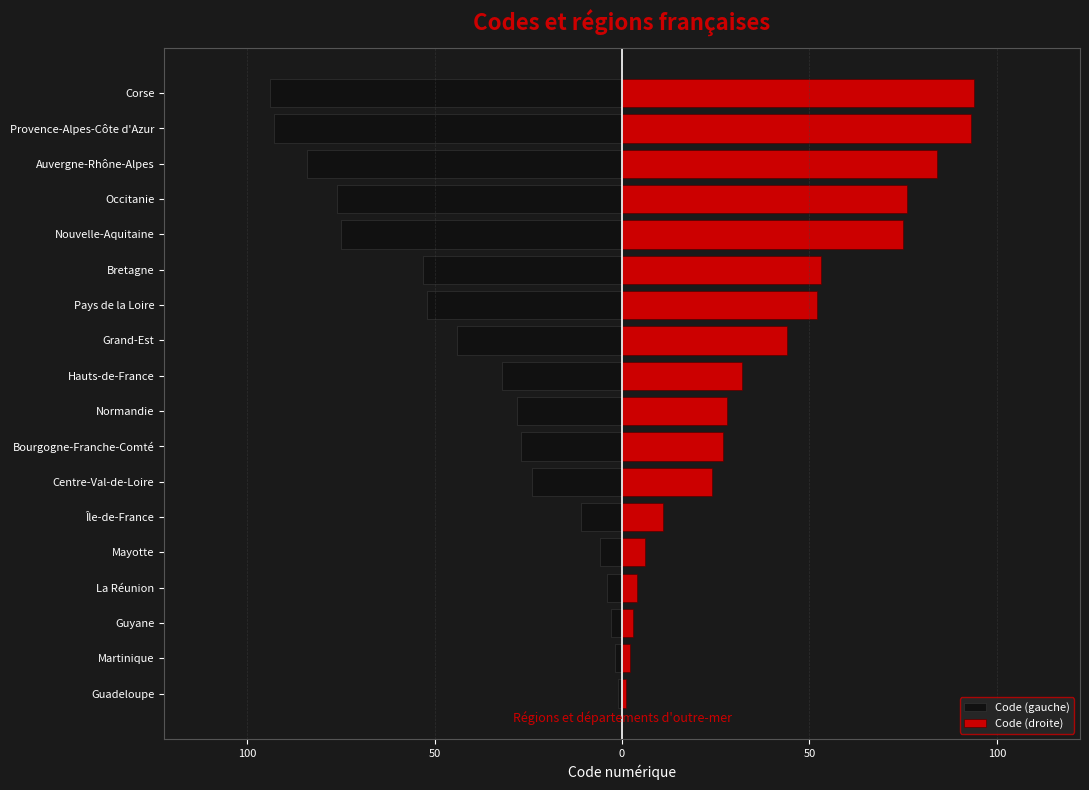

The value of Code (gauche) at Mayotte is -6. True or false?

True